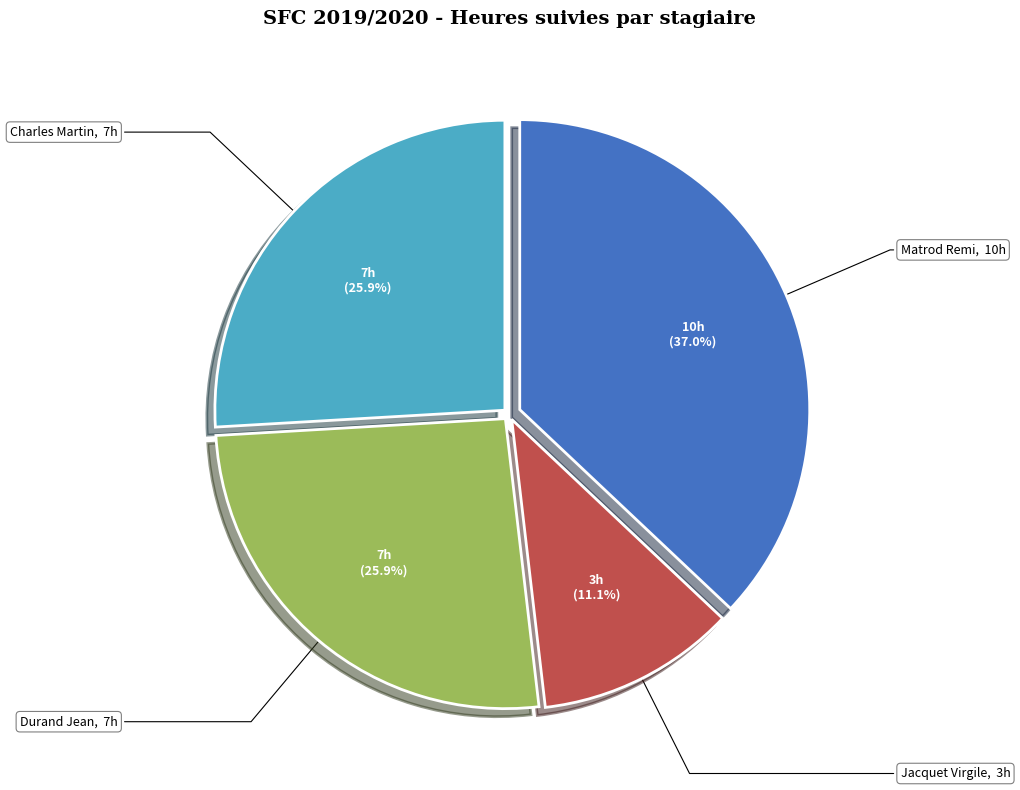

Which category has the smallest portion of the pie?

Jacquet Virgile